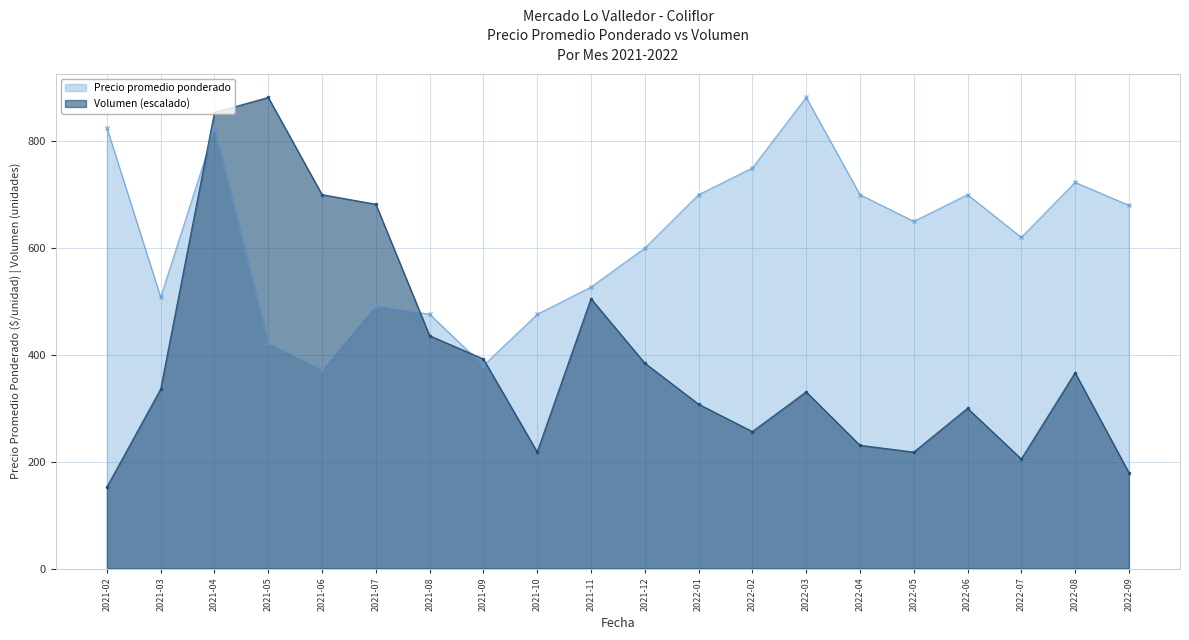

What is the lowest value of the Precio promedio ponderado series?

372.0